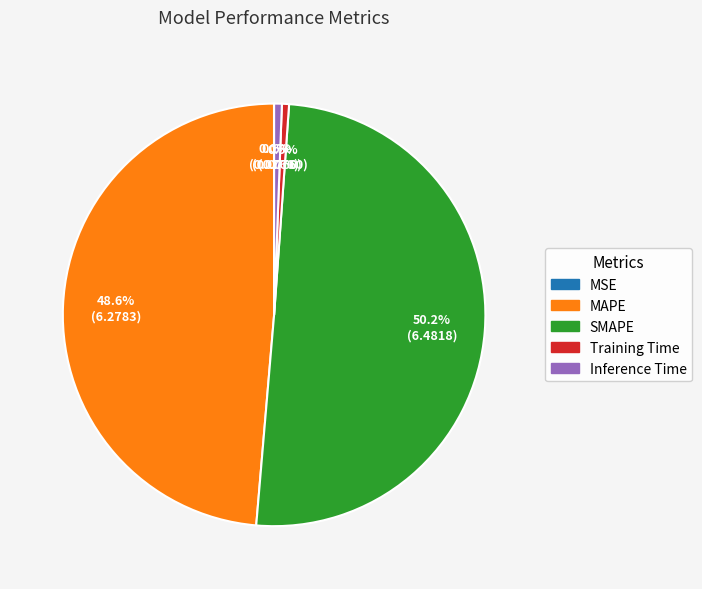

Which category accounts for the majority?

SMAPE